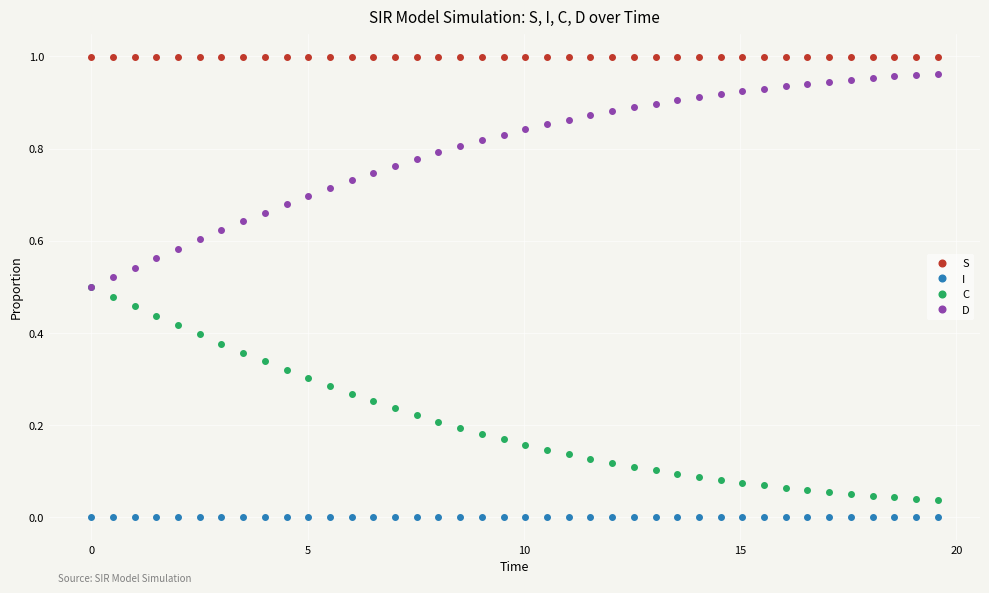

List the series in order of their overall mean, lowest first.

I, C, D, S